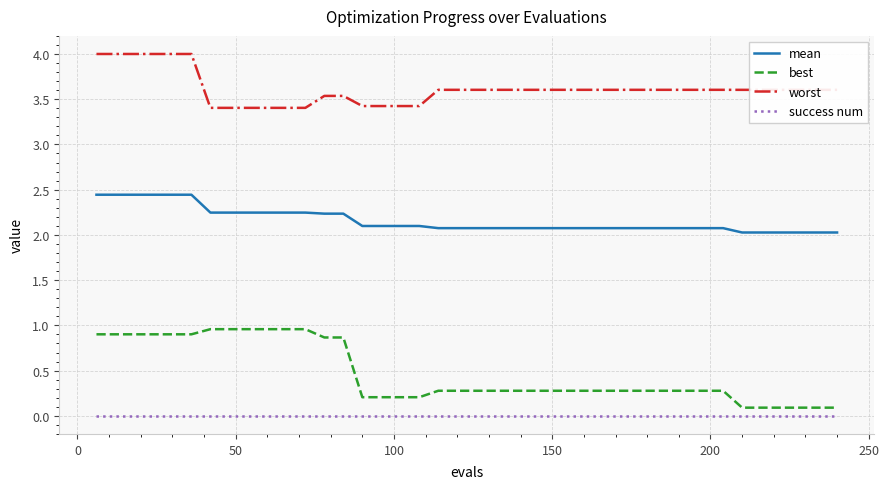

What is the minimum value for worst?

3.4